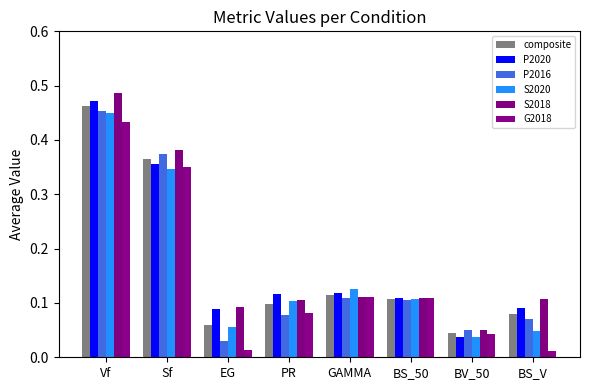

At which category is the sum across all series the highest?

Vf